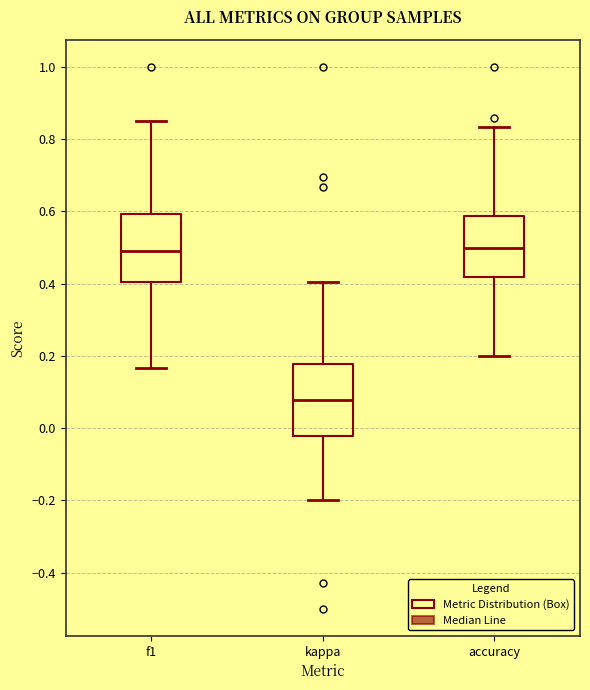

Where does the median line of the box for f1 sit on the y-axis? The values are not printed on the chart, so give them approximately, as read against the axis.

0.50